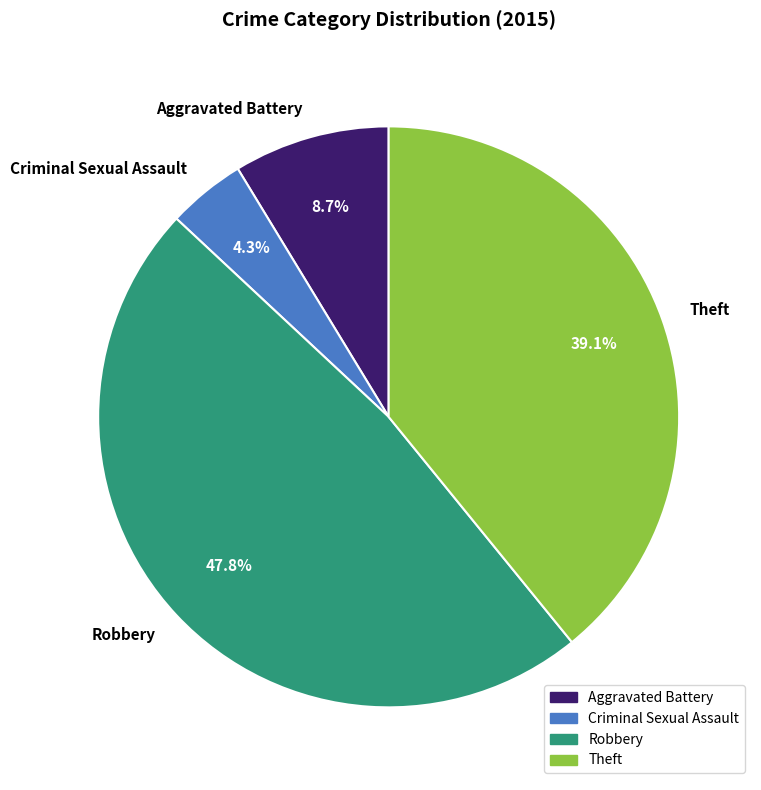

Approximately how many times larger is the value at Theft compared to Aggravated Battery?

4.5